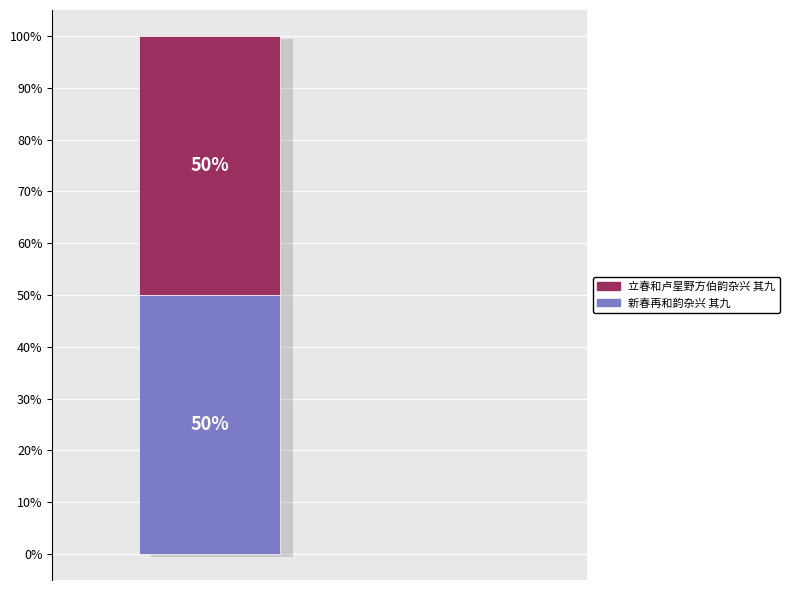

To the nearest percent, what percentage of the pie is 立春和卢星野方伯韵杂兴 其九?

50%